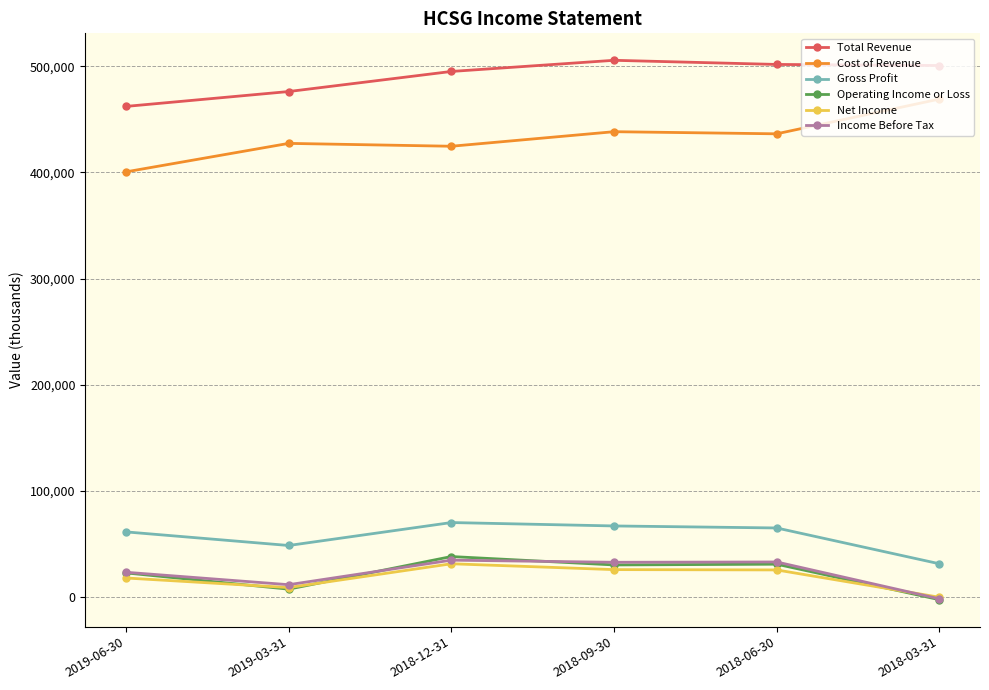

At how many categories does at least one series exceed 147124?

6